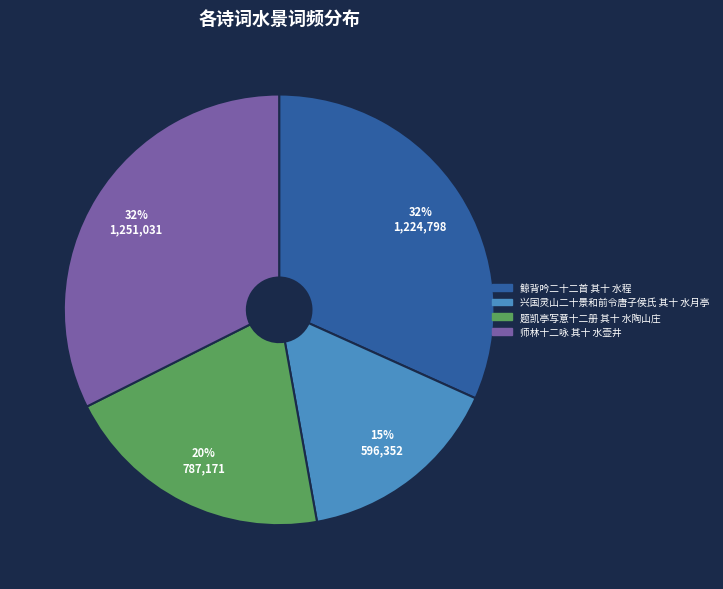

To the nearest percent, what is the average slice percentage?

25%